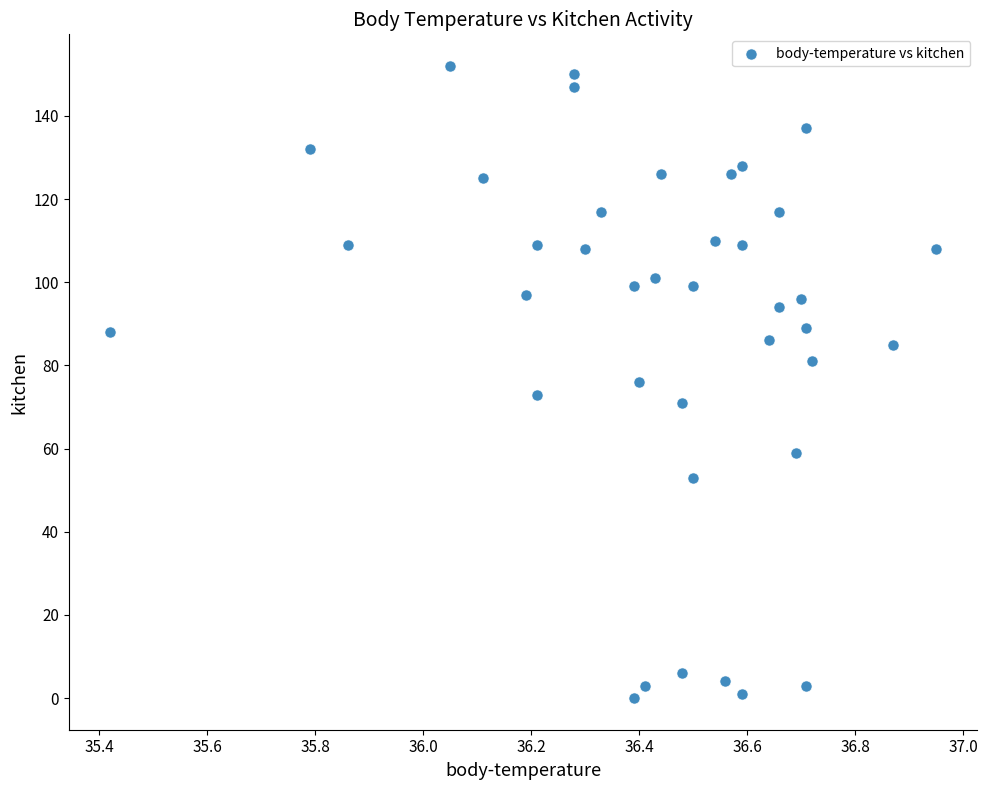

What is the range of Y values (max minus min)?

152